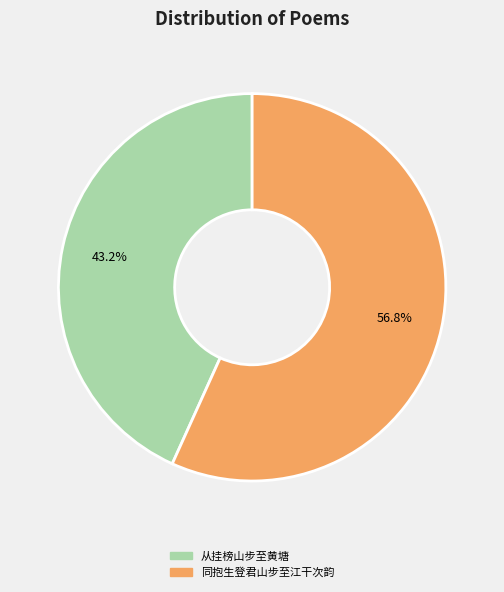

How many slices are in this pie chart?

2